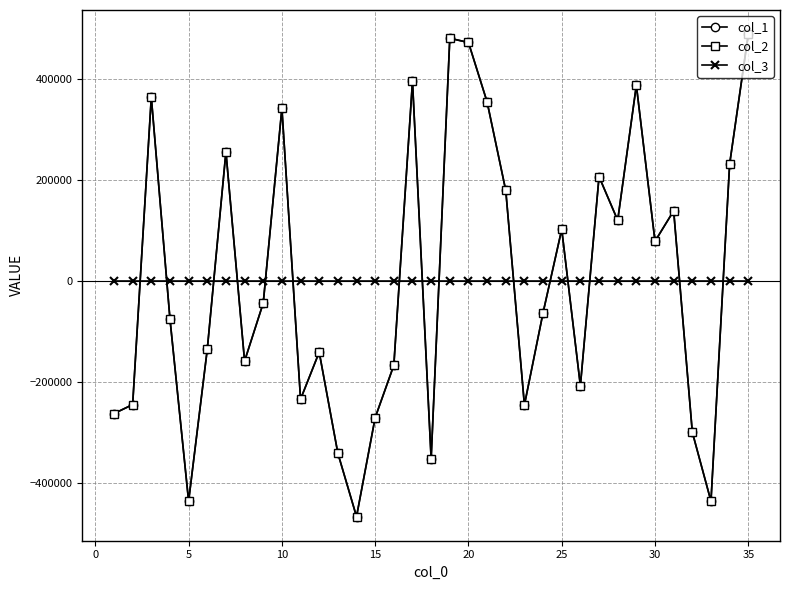

Does the chart have visible grid lines?

Yes